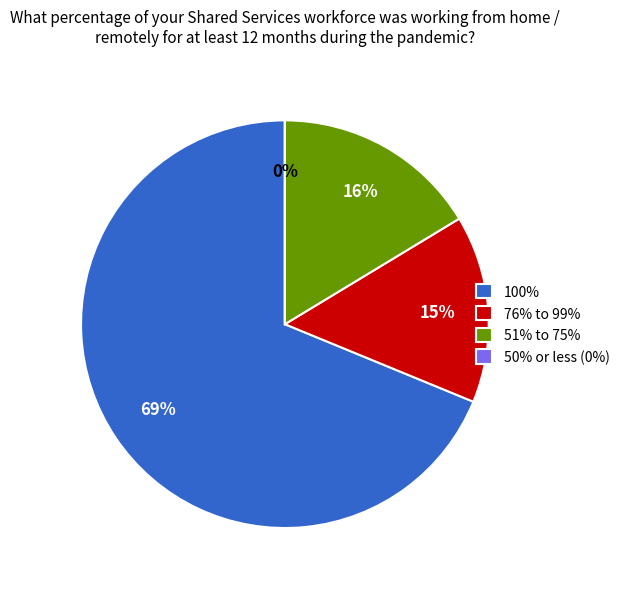

Is it true that 29 is 1% of the pie?

True